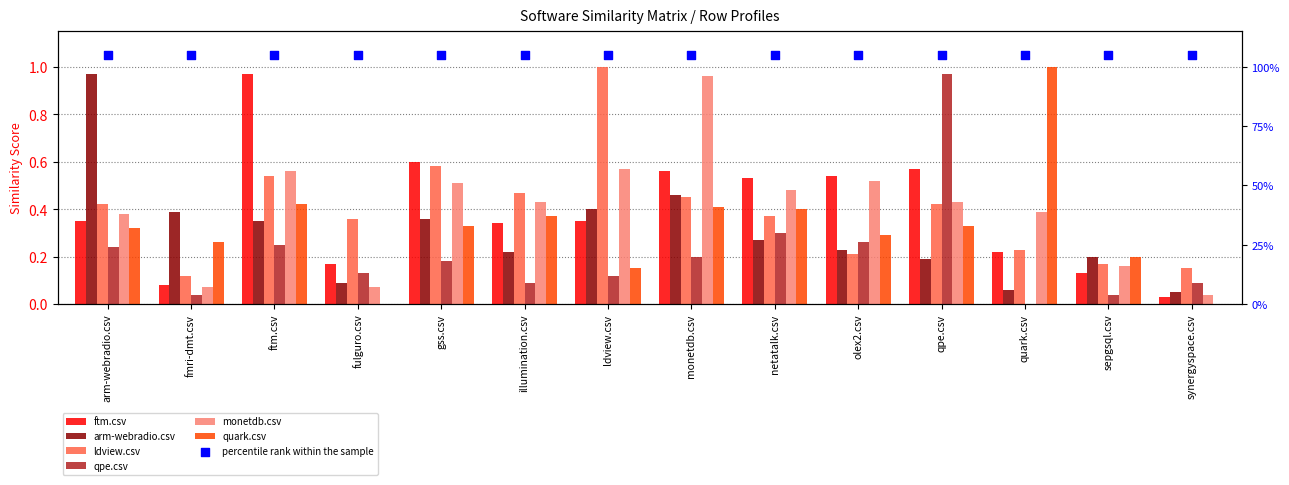

Which series has the largest Y range (max minus min)?

quark.csv